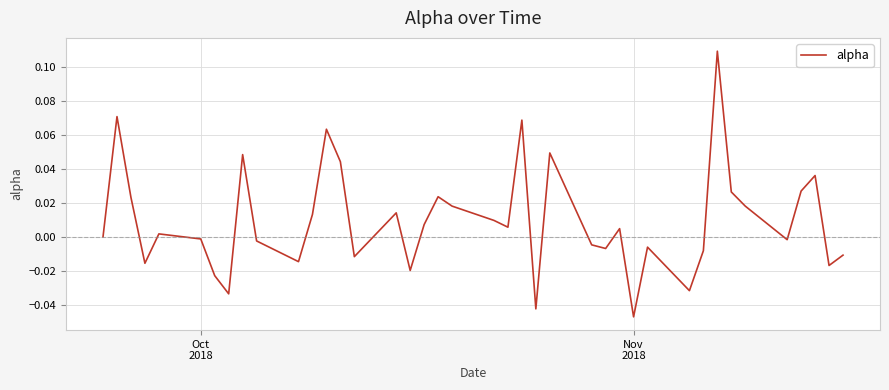

Reading left to right, what are all the values shown in this chart?

0.0	0.1	0.0	-0.0	0.0	-0.0	-0.0	-0.0	0.0	-0.0	-0.0	0.0	0.1	0.0	-0.0	0.0	-0.0	0.0	0.0	0.0	0.0	0.0	0.1	-0.0	0.0	-0.0	-0.0	0.0	-0.0	-0.0	-0.0	-0.0	0.1	0.0	0.0	-0.0	0.0	0.0	-0.0	-0.0